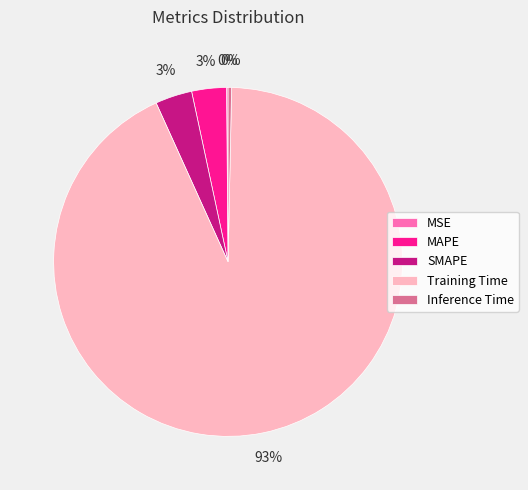

The SMAPE slice represents 3% of the pie. True or false?

True